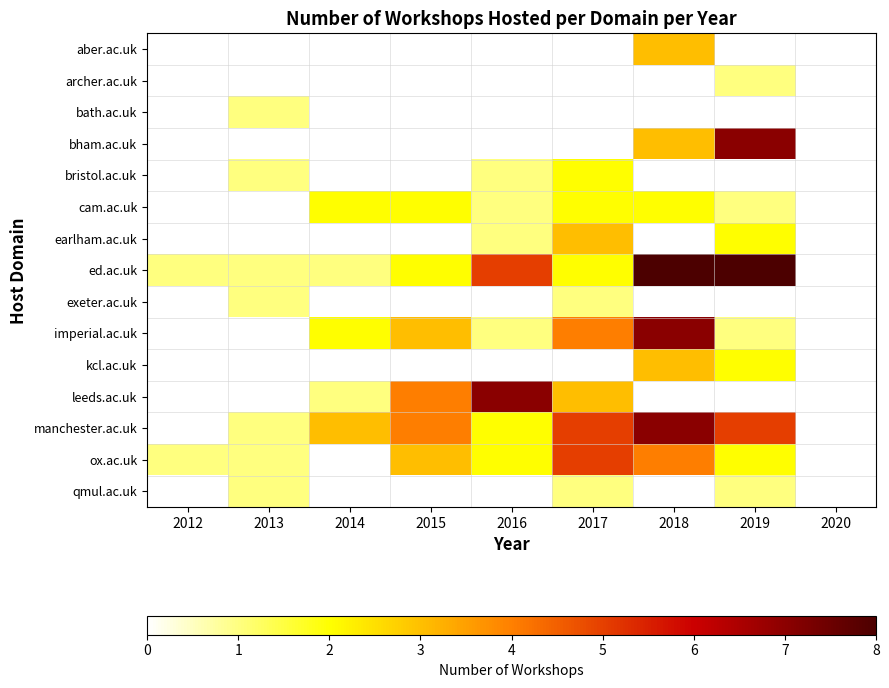

Reading left to right, what are all the values shown in this chart?

aber.ac.uk: 2012=0	2013=0	2014=0	2015=0	2016=0	2017=0	2018=3	2019=0	2020=0
archer.ac.uk: 2012=0	2013=0	2014=0	2015=0	2016=0	2017=0	2018=0	2019=1	2020=0
bath.ac.uk: 2012=0	2013=1	2014=0	2015=0	2016=0	2017=0	2018=0	2019=0	2020=0
bham.ac.uk: 2012=0	2013=0	2014=0	2015=0	2016=0	2017=0	2018=3	2019=7	2020=0
bristol.ac.uk: 2012=0	2013=1	2014=0	2015=0	2016=1	2017=2	2018=0	2019=0	2020=0
cam.ac.uk: 2012=0	2013=0	2014=2	2015=2	2016=1	2017=2	2018=2	2019=1	2020=0
earlham.ac.uk: 2012=0	2013=0	2014=0	2015=0	2016=1	2017=3	2018=0	2019=2	2020=0
ed.ac.uk: 2012=1	2013=1	2014=1	2015=2	2016=5	2017=2	2018=8	2019=8	2020=0
exeter.ac.uk: 2012=0	2013=1	2014=0	2015=0	2016=0	2017=1	2018=0	2019=0	2020=0
imperial.ac.uk: 2012=0	2013=0	2014=2	2015=3	2016=1	2017=4	2018=7	2019=1	2020=0
kcl.ac.uk: 2012=0	2013=0	2014=0	2015=0	2016=0	2017=0	2018=3	2019=2	2020=0
leeds.ac.uk: 2012=0	2013=0	2014=1	2015=4	2016=7	2017=3	2018=0	2019=0	2020=0
manchester.ac.uk: 2012=0	2013=1	2014=3	2015=4	2016=2	2017=5	2018=7	2019=5	2020=0
ox.ac.uk: 2012=1	2013=1	2014=0	2015=3	2016=2	2017=5	2018=4	2019=2	2020=0
qmul.ac.uk: 2012=0	2013=1	2014=0	2015=0	2016=0	2017=1	2018=0	2019=1	2020=0